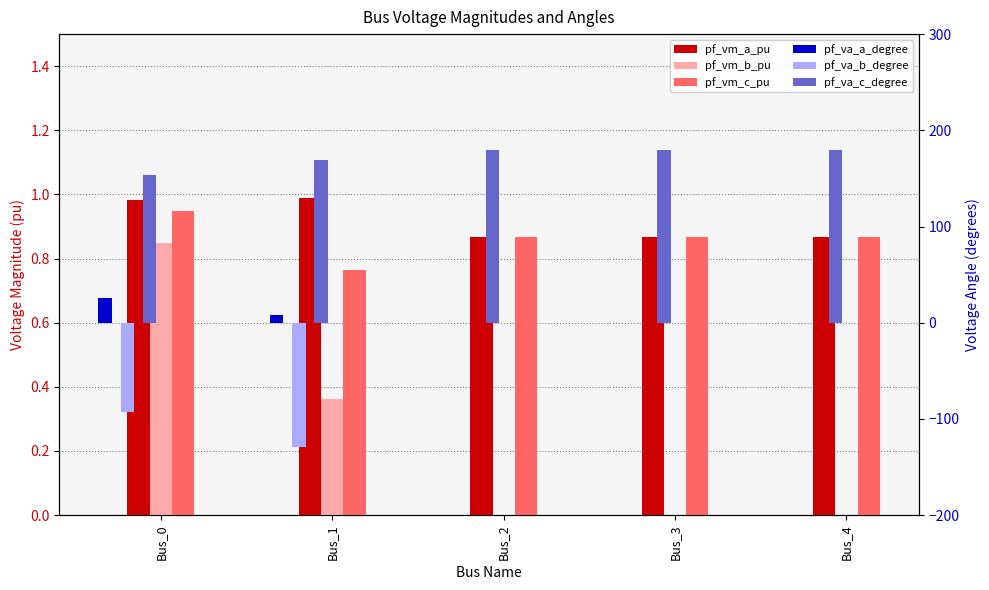

Is it true that pf_va_a_degree equals 0.0 at Bus_2?

True